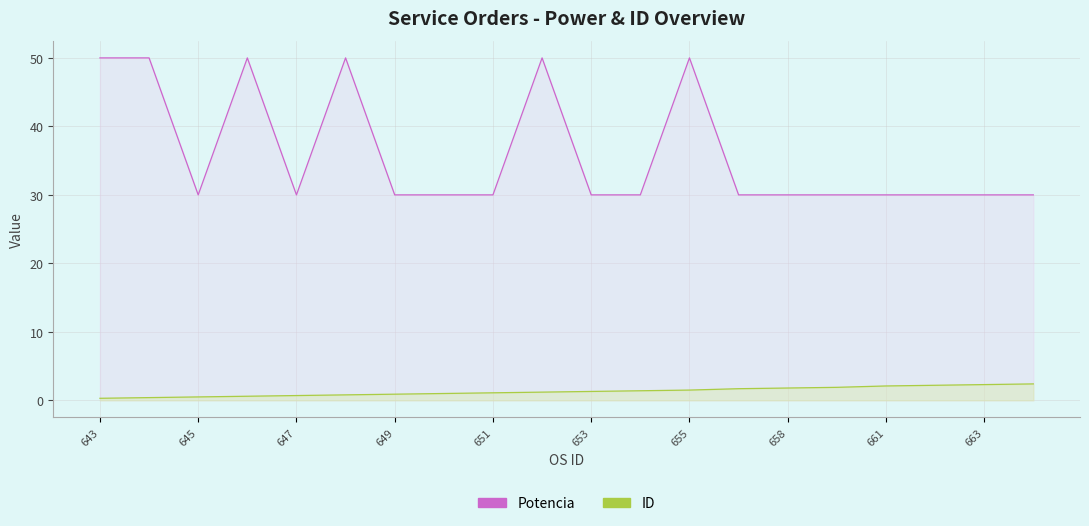

Which category has the highest value across all series?

643